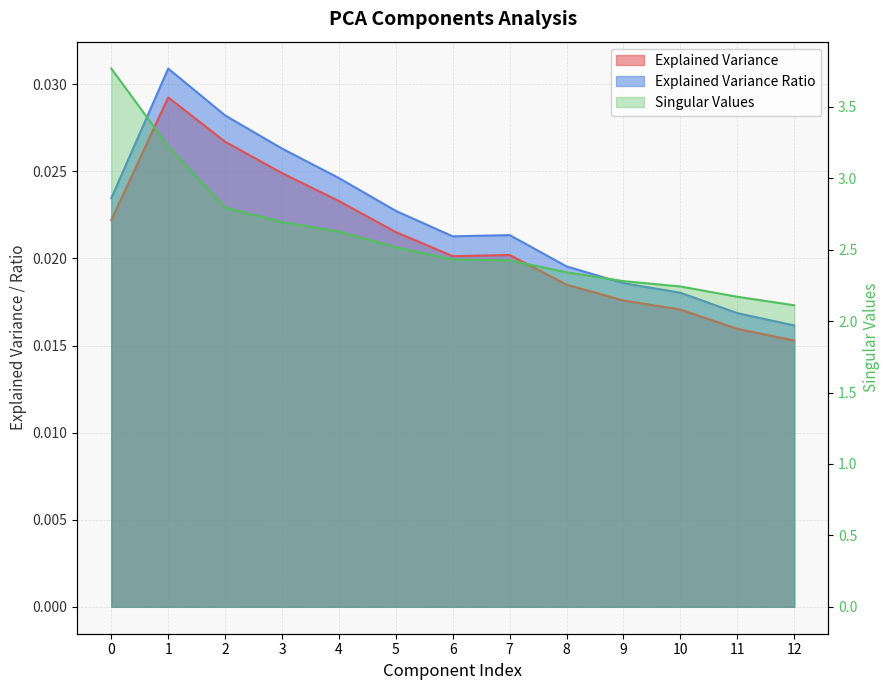

True or false: Singular Values has more than 2 interior local peaks.

False